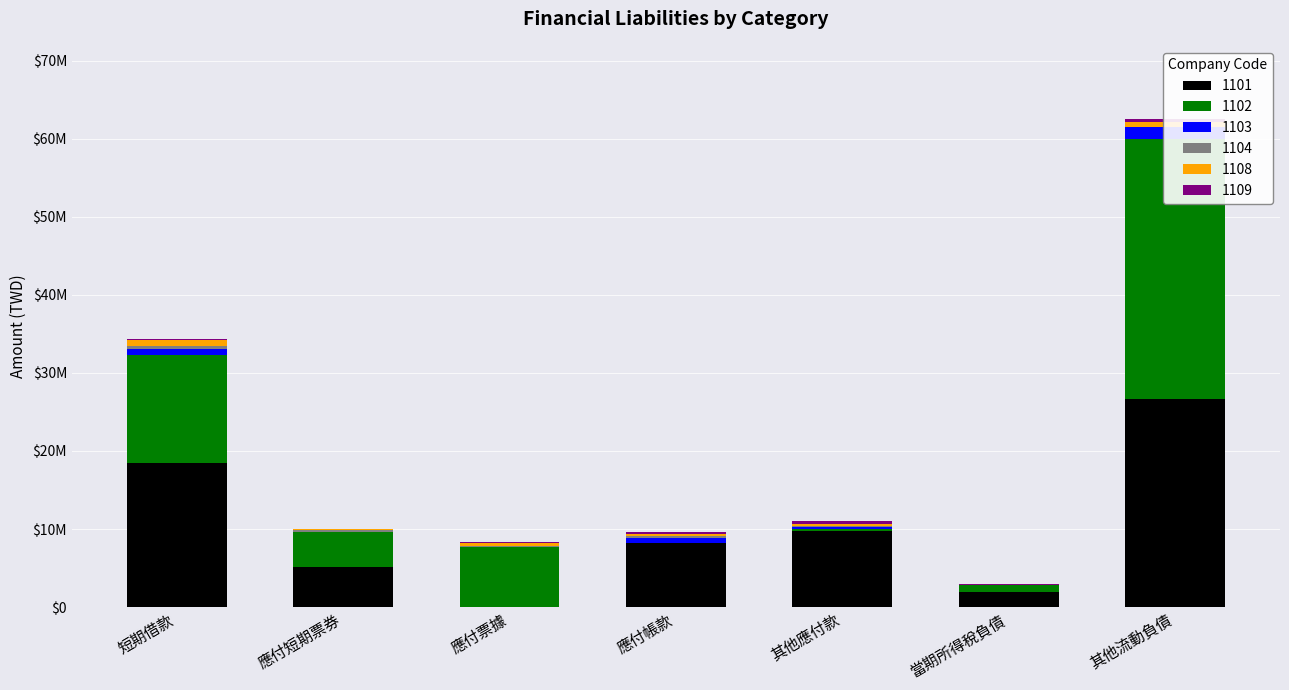

Which series changed the most between 應付短期票券 and 當期所得稅負債?

1102